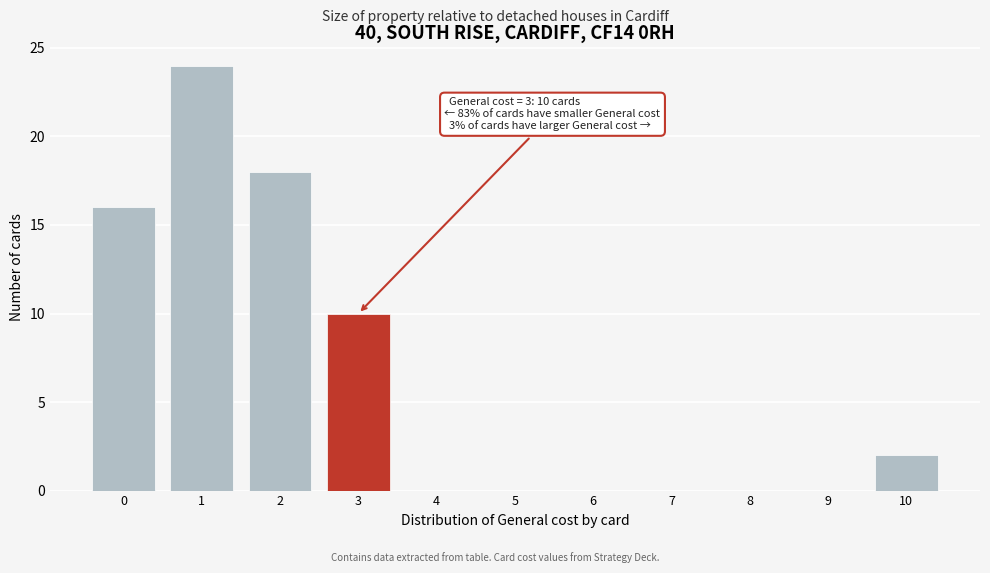

Reading left to right, list all the values displayed in this chart.

0=16	1=24	2=18	3=10	4=0	5=0	6=0	7=0	8=0	9=0	10=2